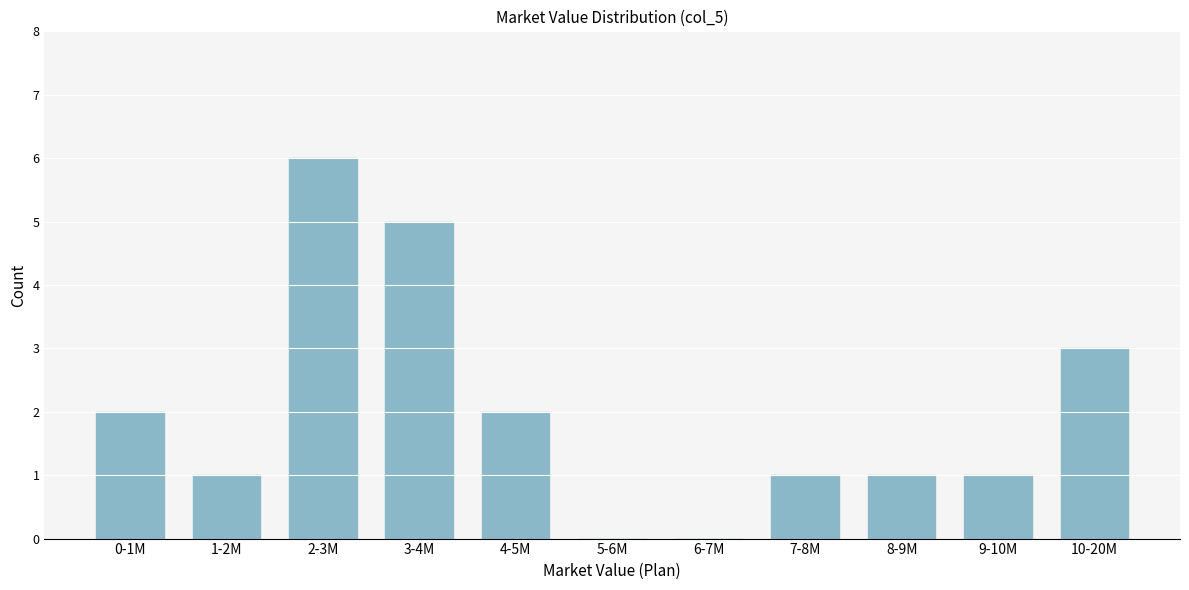

What is the change in value from 6-7M to 7-8M?

+1